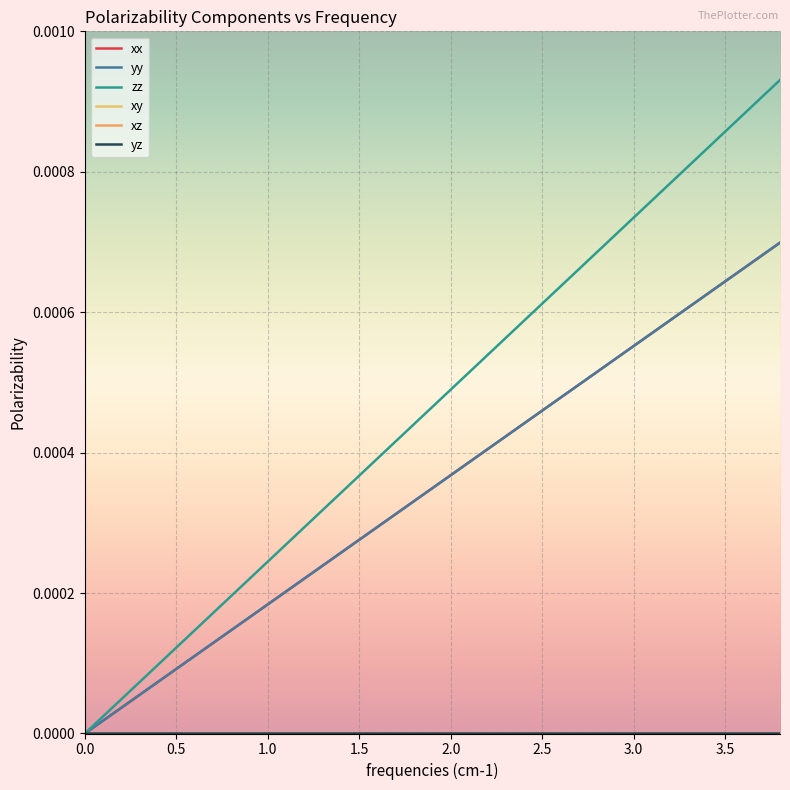

Does the chart have visible grid lines?

Yes